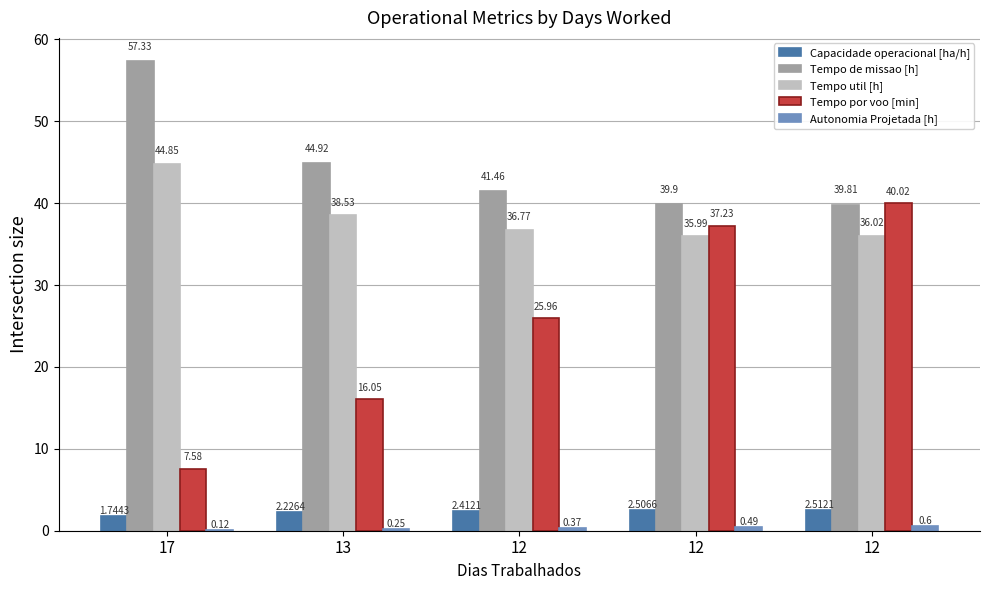

How many groups of bars are there?

5